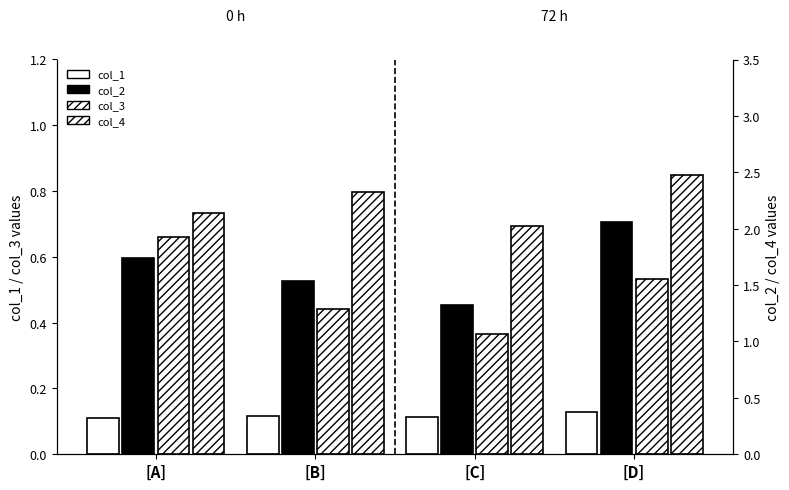

Reading left to right, transcribe all the data shown in this chart.

col_1: [A]=0.1	[B]=0.1	[C]=0.1	[D]=0.1
col_3: [A]=0.7	[B]=0.4	[C]=0.4	[D]=0.5
col_2: [A]=1.7	[B]=1.5	[C]=1.3	[D]=2.1
col_4: [A]=2.1	[B]=2.3	[C]=2.0	[D]=2.5